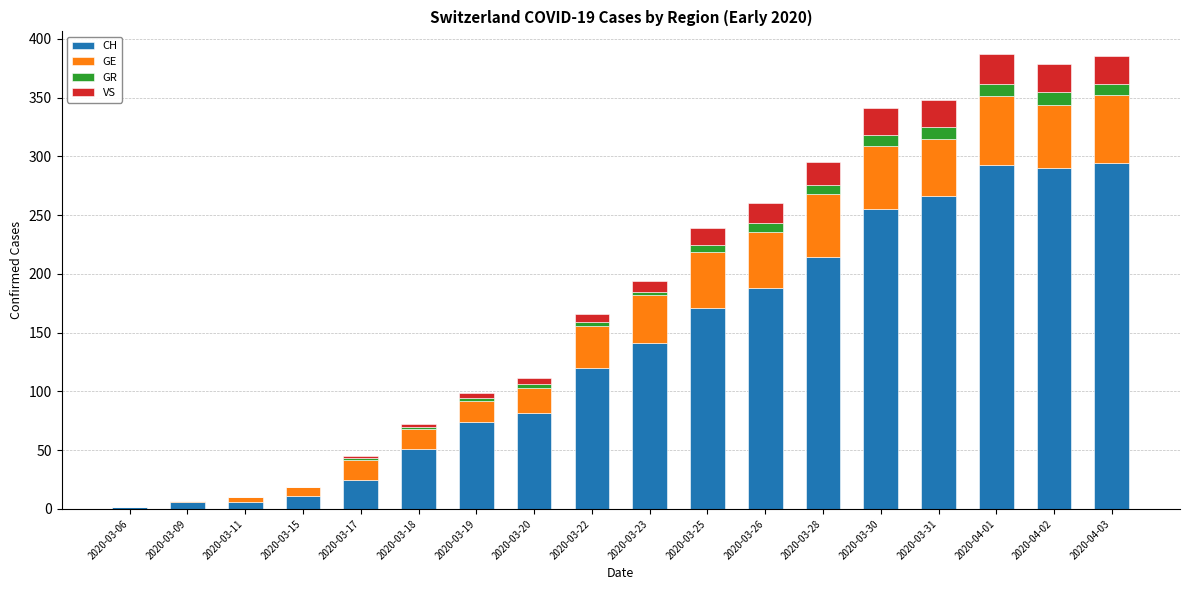

True or false: CH has a value of 141 at 2020-03-23.

True